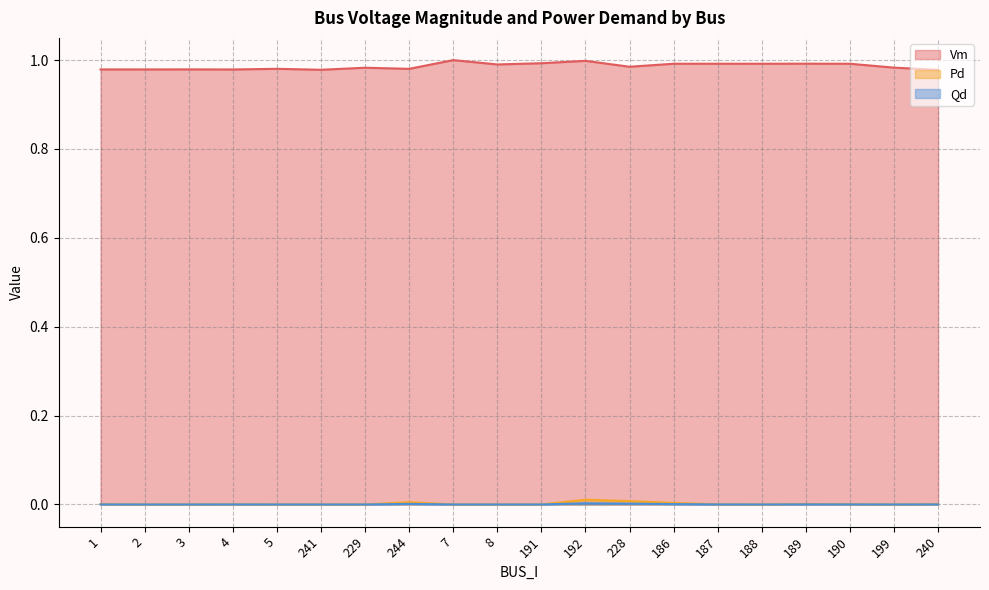

Does the chart have visible grid lines?

Yes